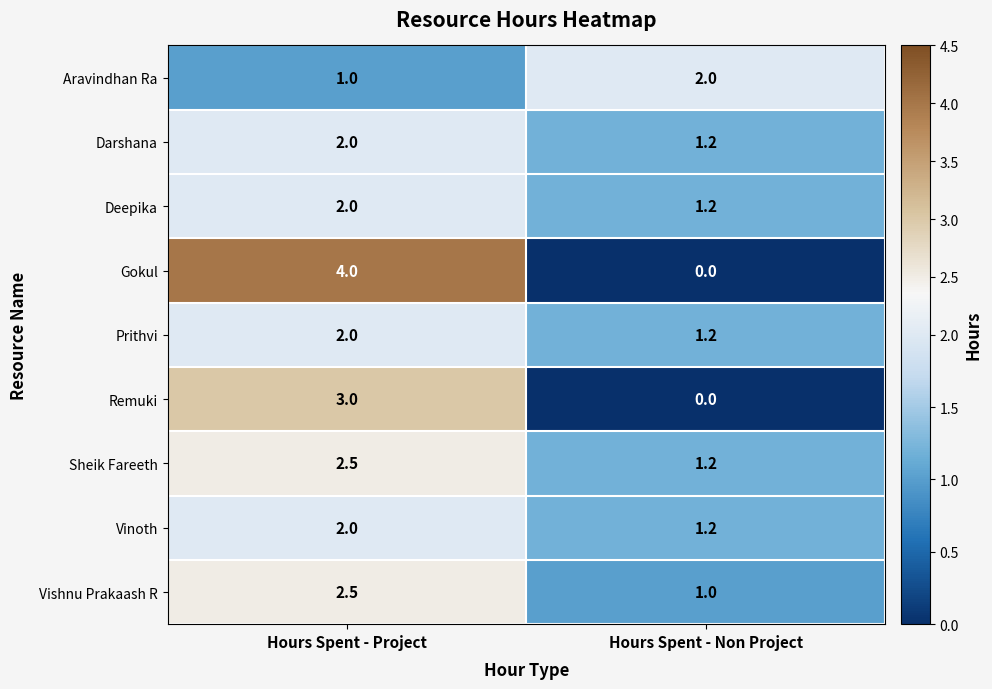

Rank the categories by Sheik Fareeth value from lowest to highest.

Hours Spent - Non Project, Hours Spent - Project